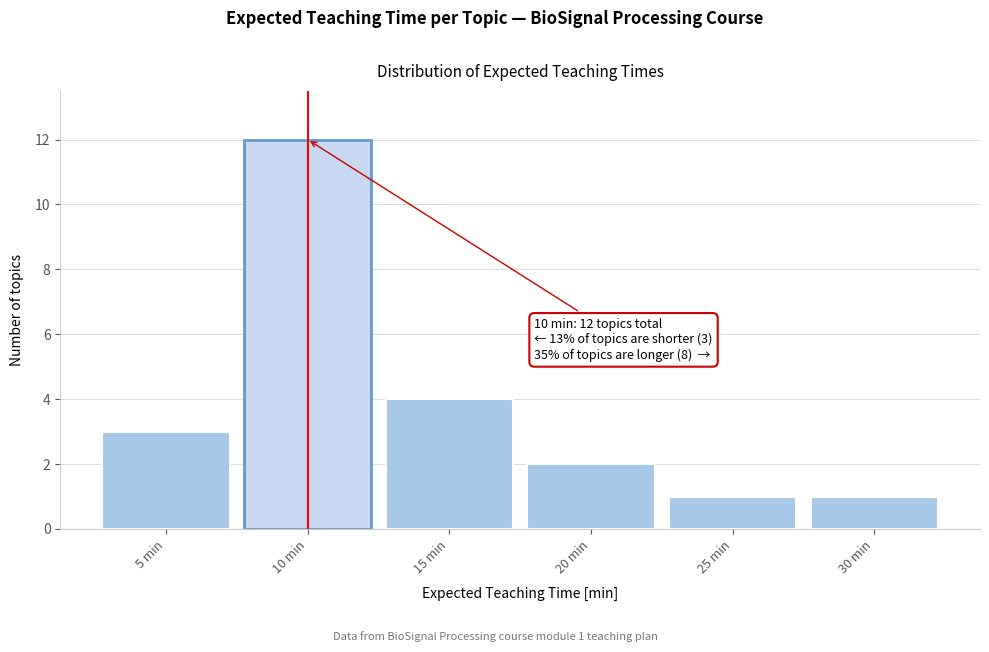

Reading left to right, list all the values displayed in this chart.

3	12	4	2	1	1